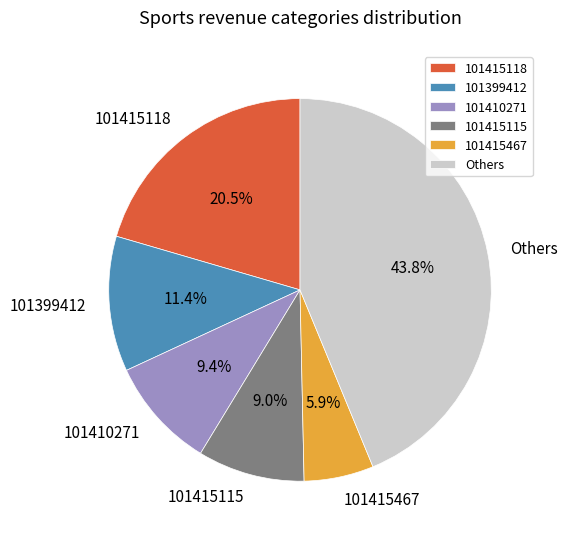

Which category has the biggest portion of the pie?

Others